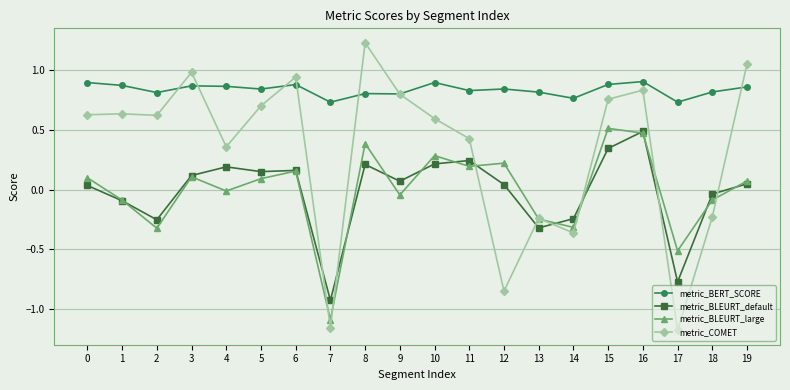

What are all the series names shown in the legend?

metric_BERT_SCORE, metric_BLEURT_default, metric_BLEURT_large, metric_COMET